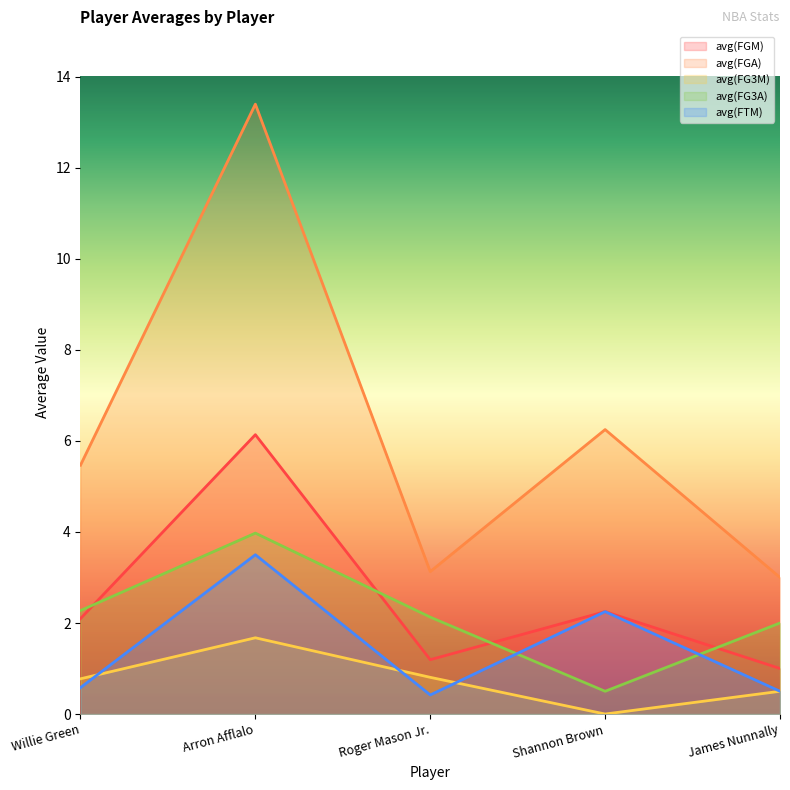

What is the label of the 2nd point from the left?

Arron Afflalo